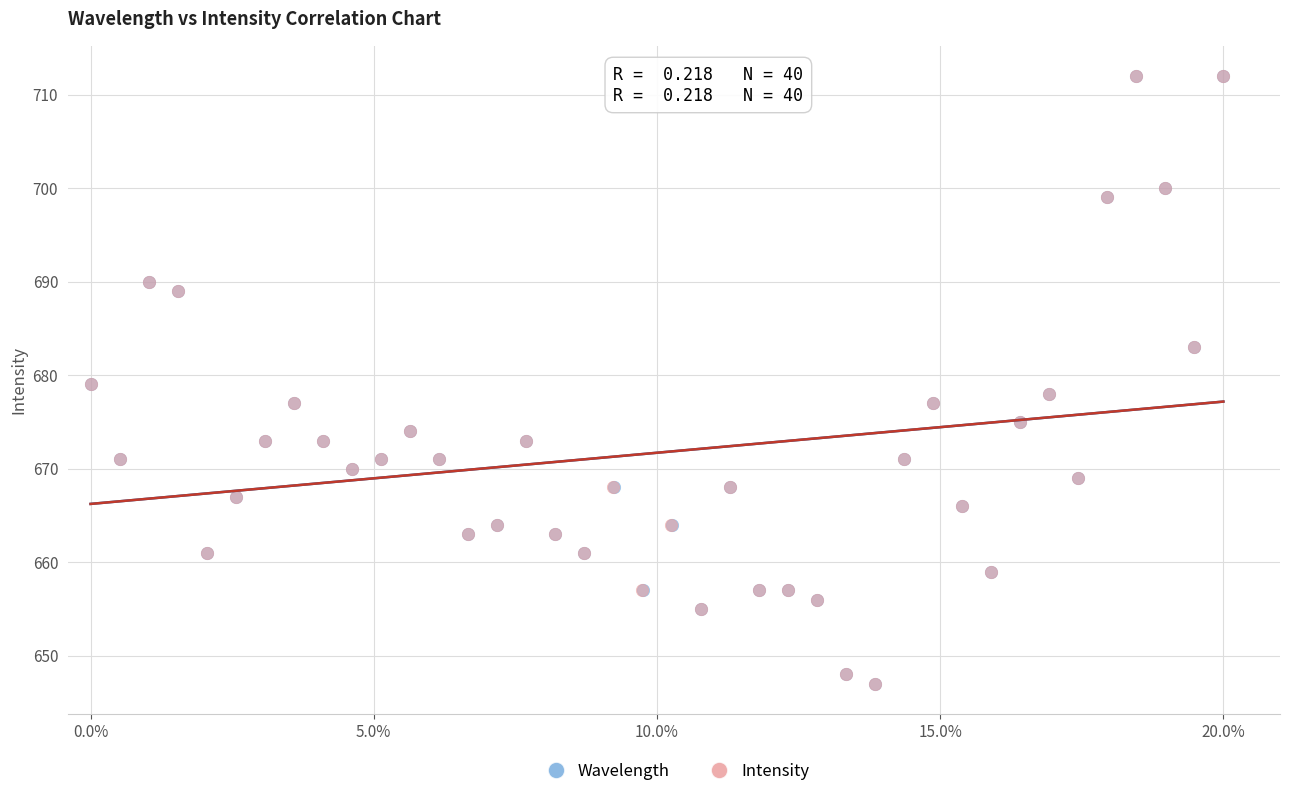

What are all the series names shown in the legend?

Wavelength, Intensity